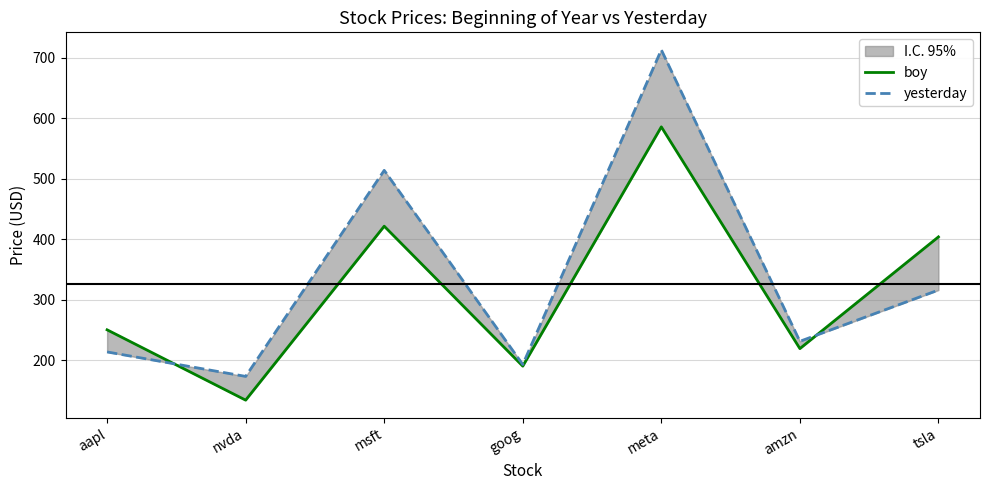

True or false: boy has a value of 607.3 at tsla.

False